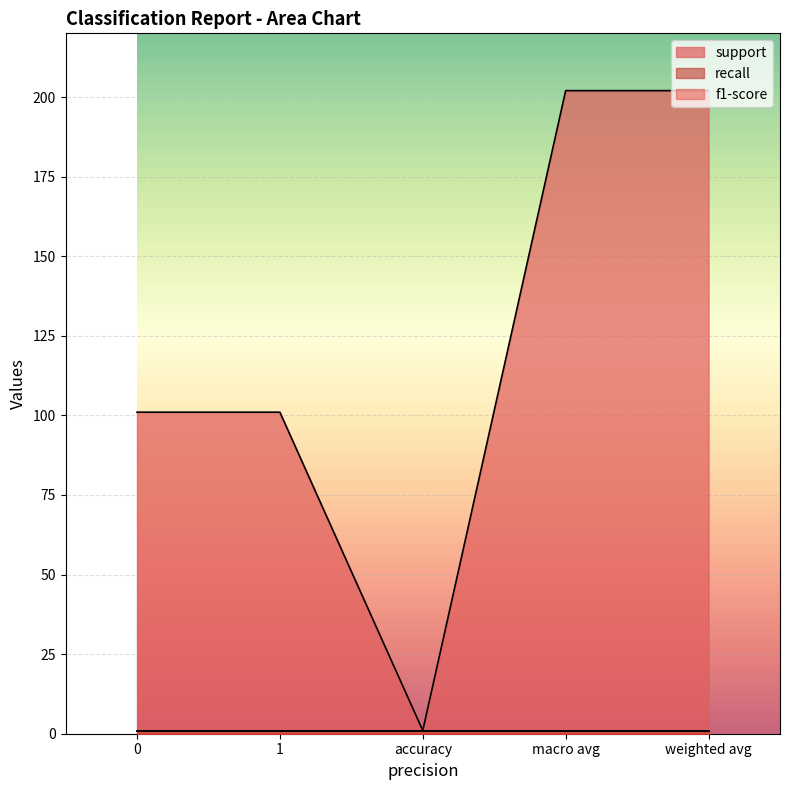

Reading right to left, transcribe all the data shown in this chart.

support: weighted avg=202	macro avg=202	accuracy=1	1=101	0=101
recall: weighted avg=1	macro avg=1	accuracy=1	1=1	0=1
f1-score: weighted avg=1	macro avg=1	accuracy=1	1=1	0=1